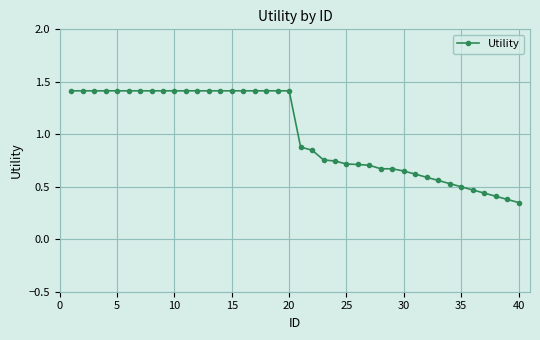

What is the maximum value shown in the chart?

1.4